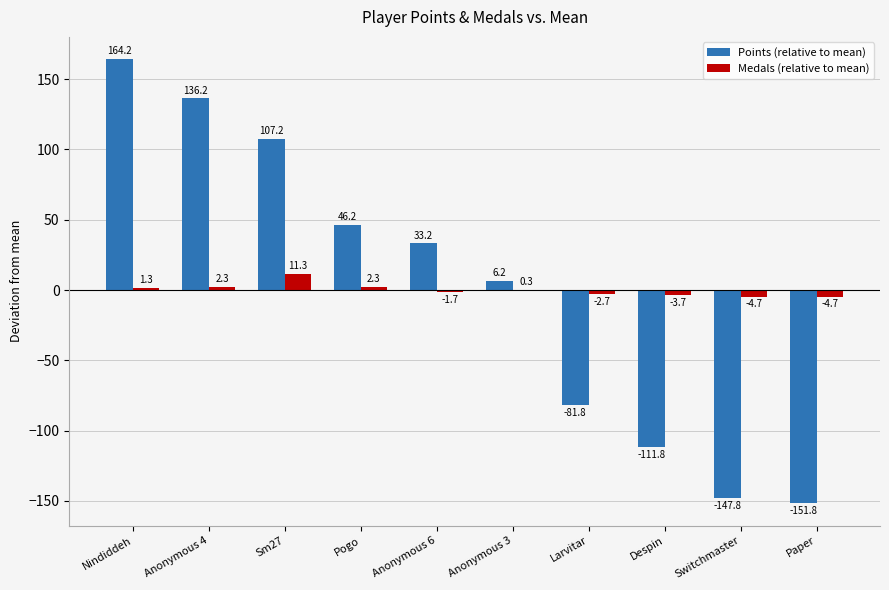

At which label does Medals (relative to mean) first exceed 0?

Nindiddeh